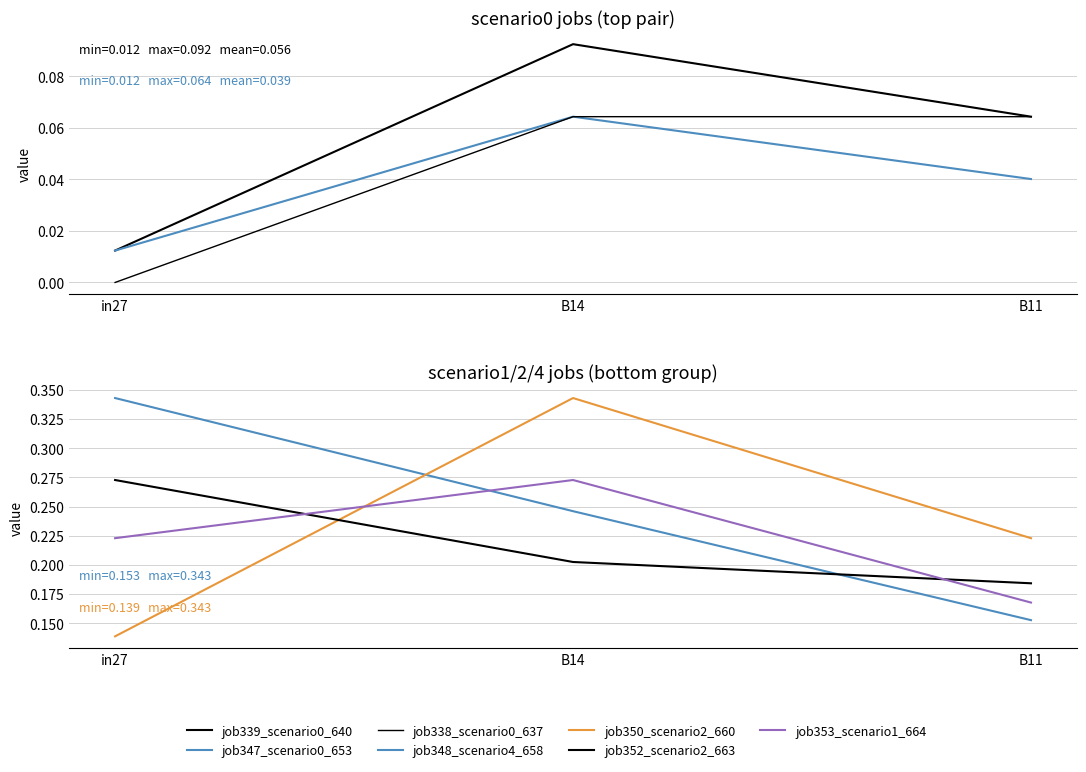

At which label does job350_scenario2_660 reach its minimum?

in27